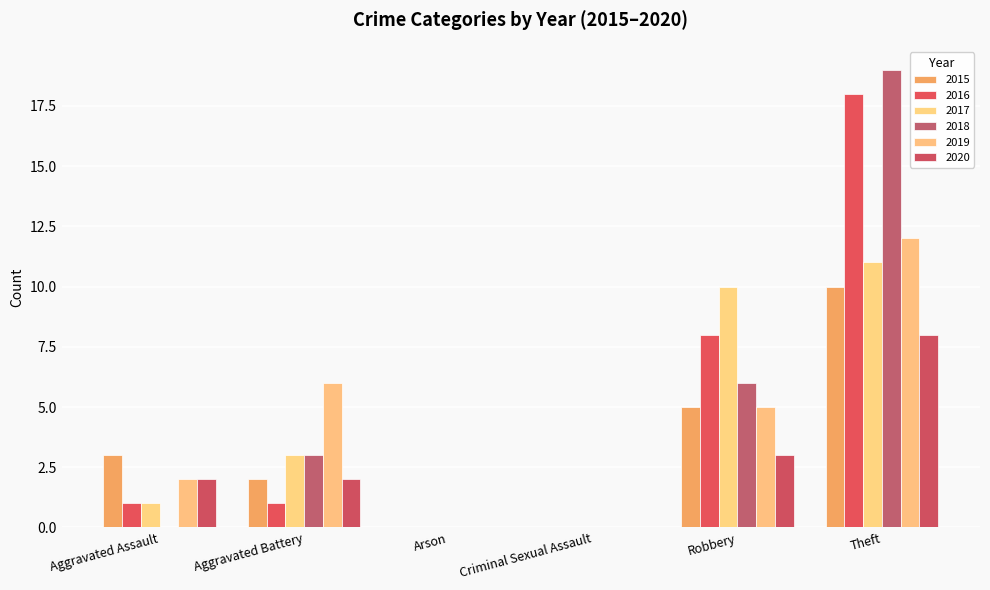

Reading right to left, transcribe all the data shown in this chart.

2015: Theft=10	Robbery=5	Criminal Sexual Assault=0	Arson=0	Aggravated Battery=2	Aggravated Assault=3
2016: Theft=18	Robbery=8	Criminal Sexual Assault=0	Arson=0	Aggravated Battery=1	Aggravated Assault=1
2017: Theft=11	Robbery=10	Criminal Sexual Assault=0	Arson=0	Aggravated Battery=3	Aggravated Assault=1
2018: Theft=19	Robbery=6	Criminal Sexual Assault=0	Arson=0	Aggravated Battery=3	Aggravated Assault=0
2019: Theft=12	Robbery=5	Criminal Sexual Assault=0	Arson=0	Aggravated Battery=6	Aggravated Assault=2
2020: Theft=8	Robbery=3	Criminal Sexual Assault=0	Arson=0	Aggravated Battery=2	Aggravated Assault=2